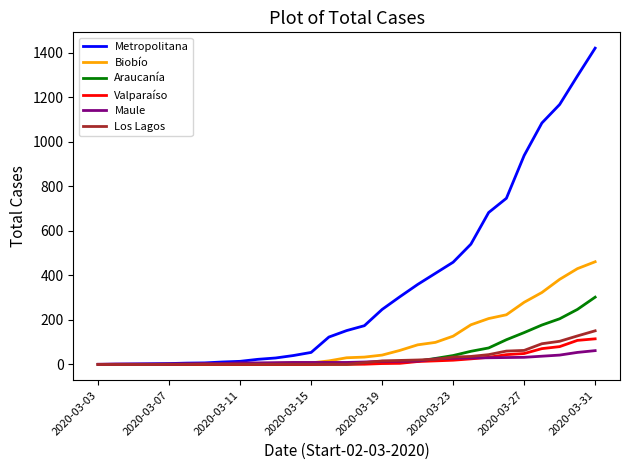

Which series has the largest total across all categories?

Metropolitana